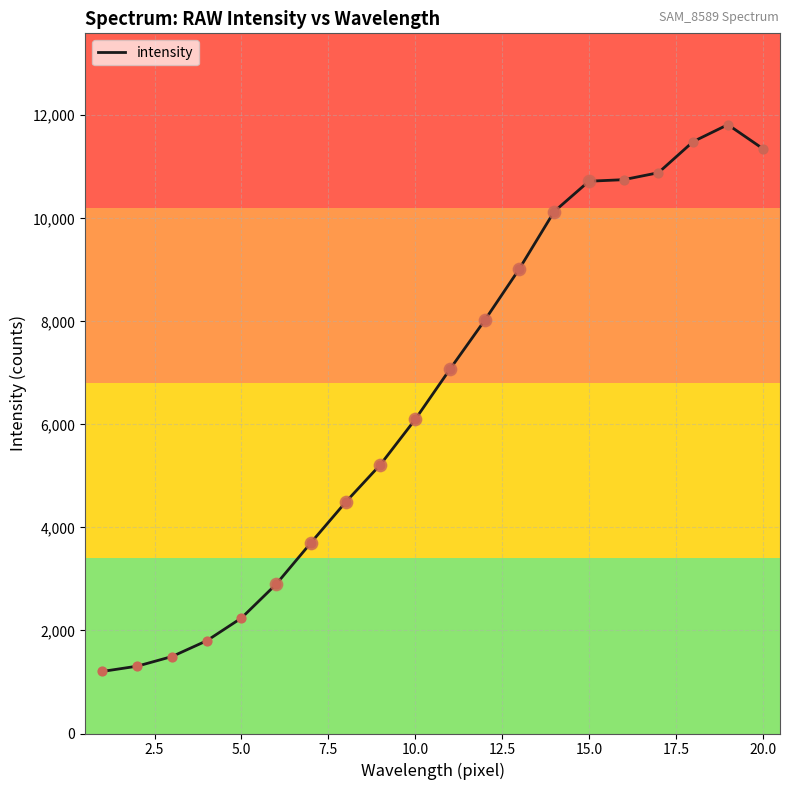

What is the smallest value displayed?

1205